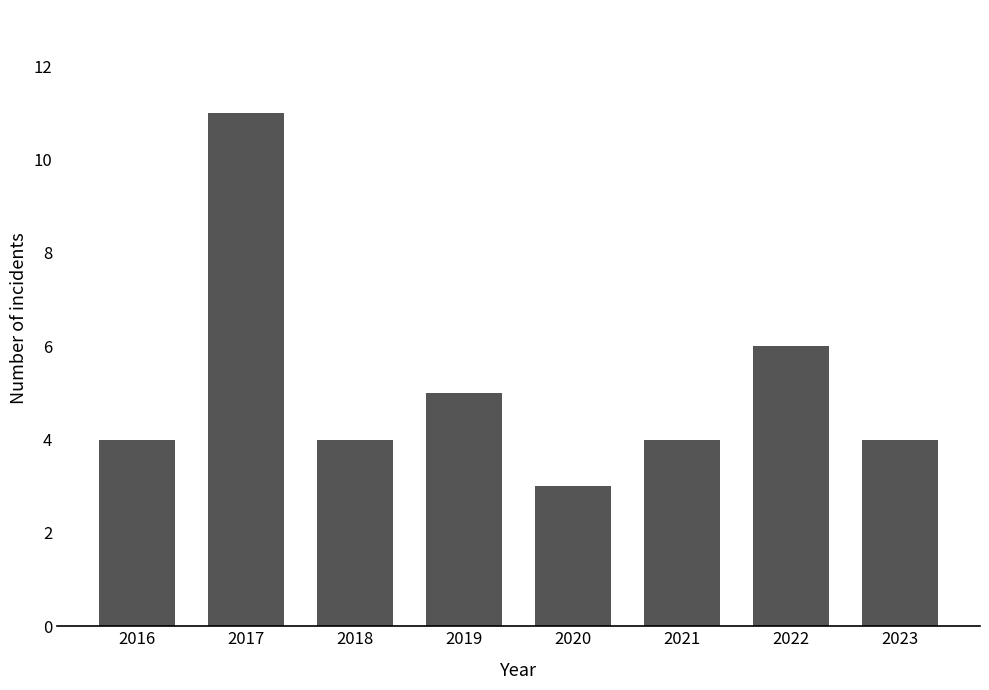

Reading left to right, list all the values displayed in this chart.

2016=4	2017=11	2018=4	2019=5	2020=3	2021=4	2022=6	2023=4